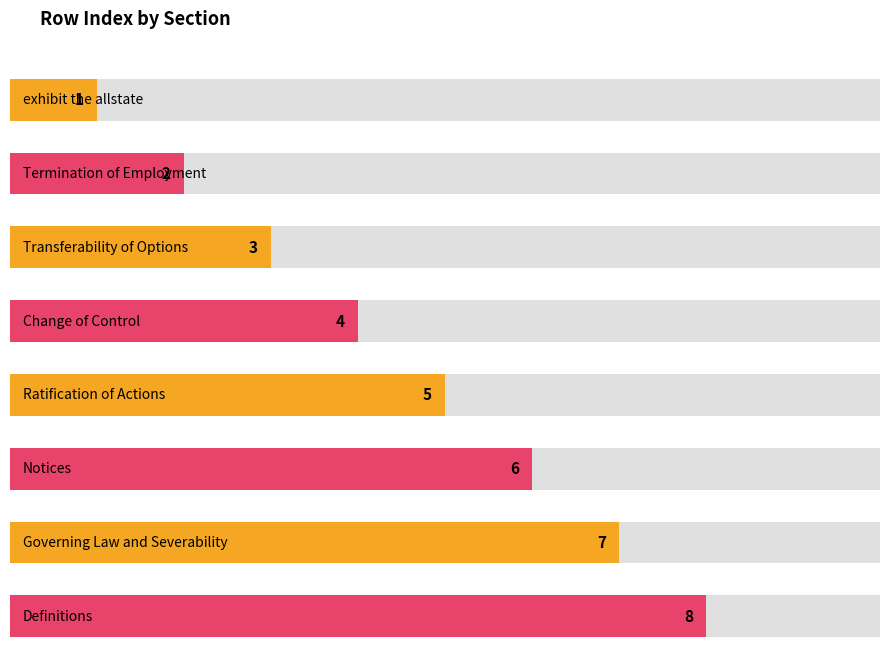

Reading left to right, transcribe all the data shown in this chart.

exhibit the allstate=1	Termination of Employment=2	Transferability of Options=3	Change of Control=4	Ratification of Actions=5	Notices=6	Governing Law and Severability=7	Definitions=8